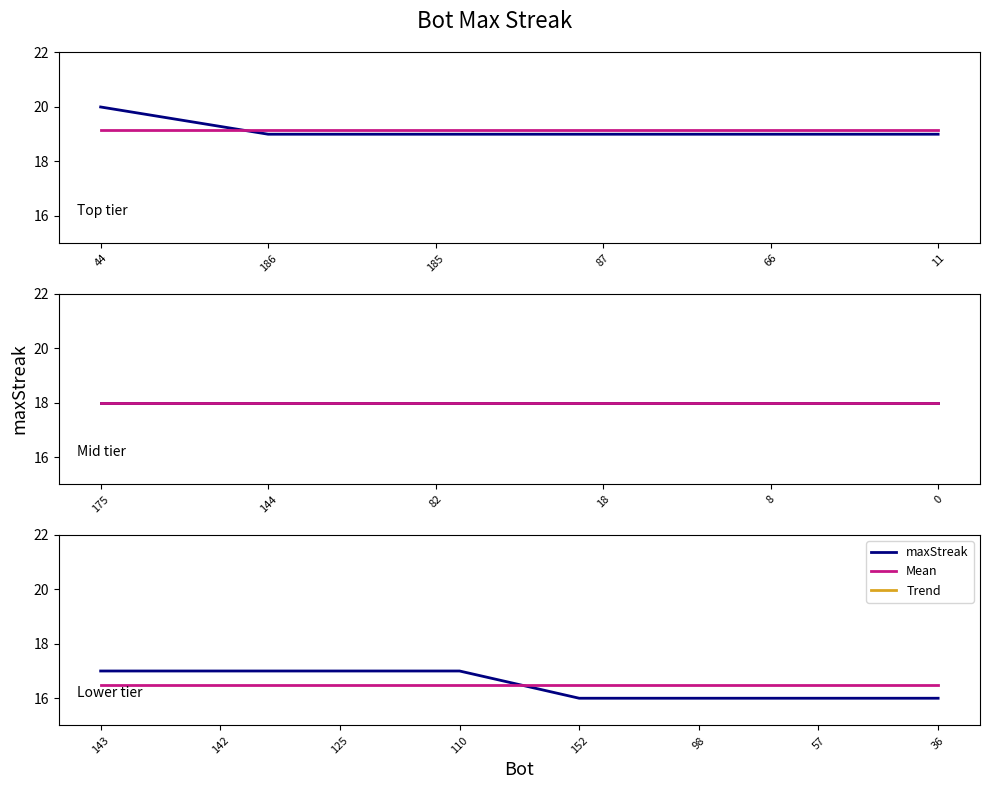

The value at 57 is 16. True or false?

True